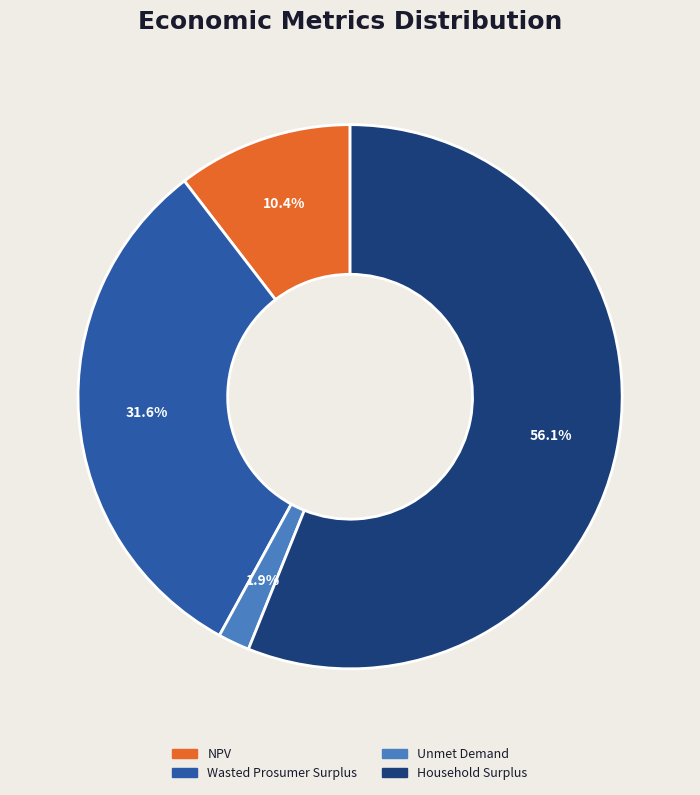

Rank the categories by value from highest to lowest.

Household Surplus, Wasted Prosumer Surplus, NPV, Unmet Demand